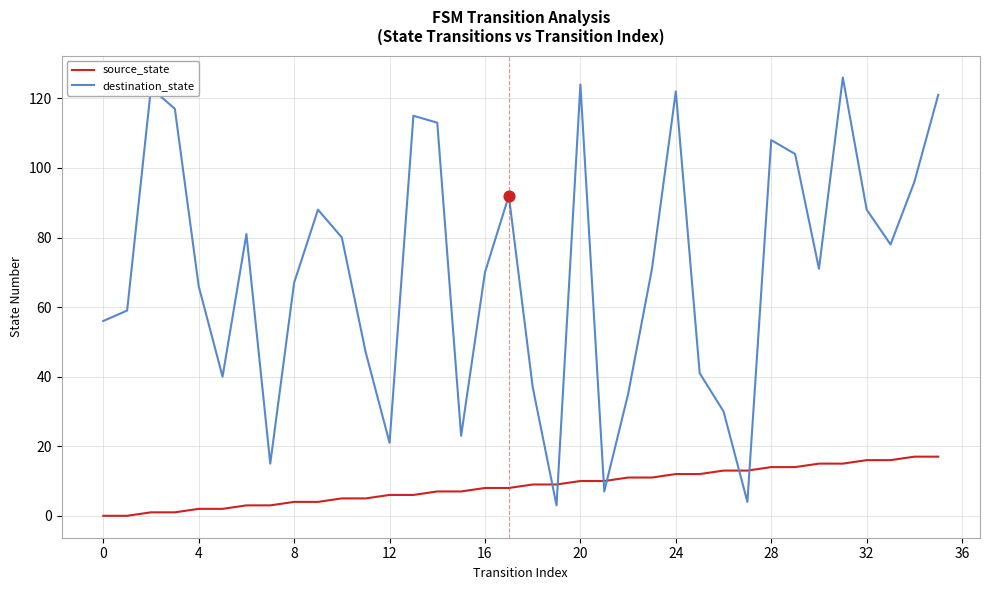

Which series has the largest total across all categories?

destination_state